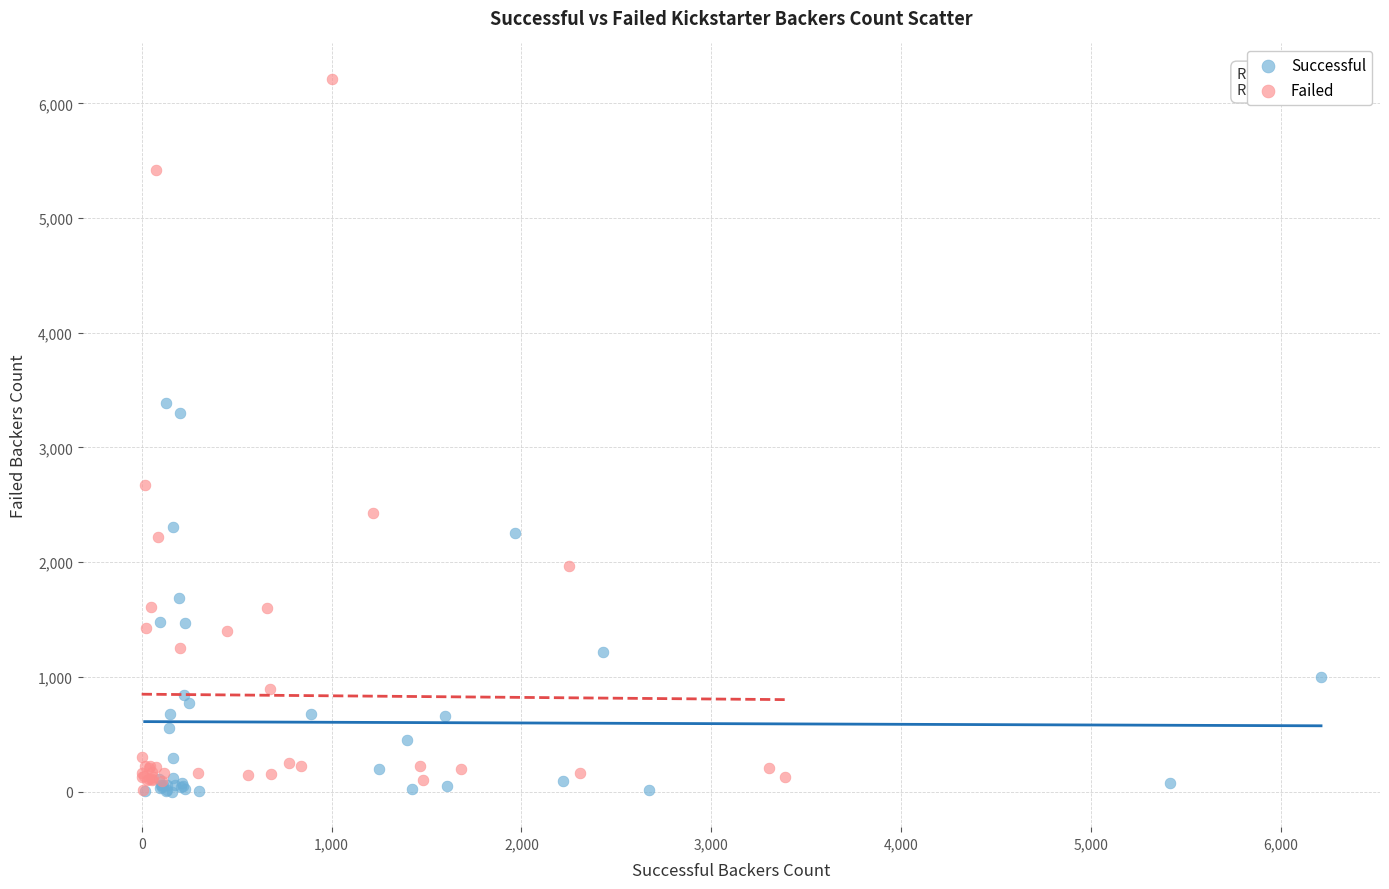

Which series contains the highest Y value?

Failed